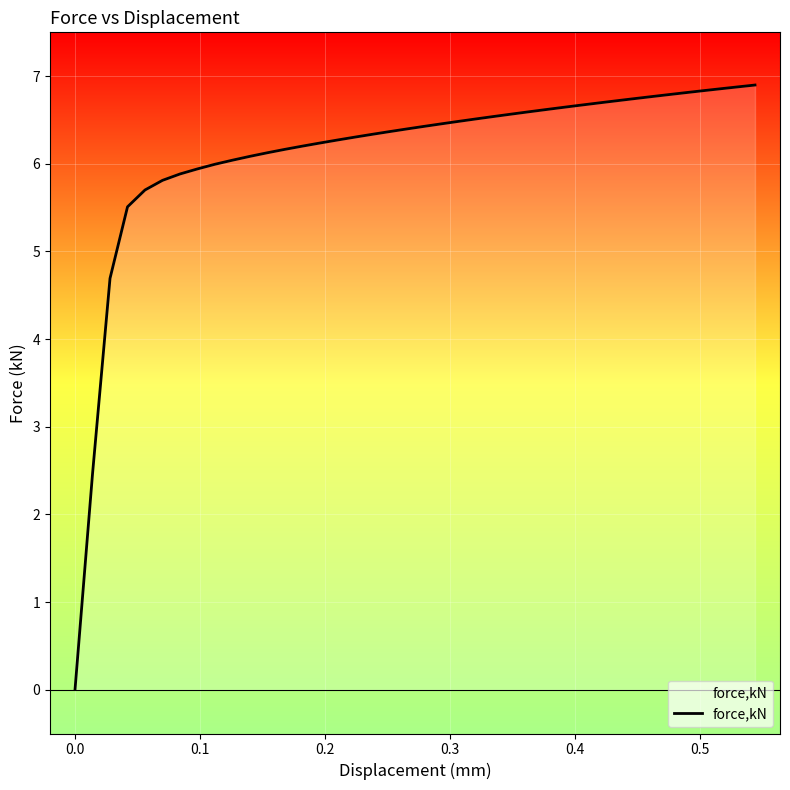

What is the maximum value shown in the chart?

6.9